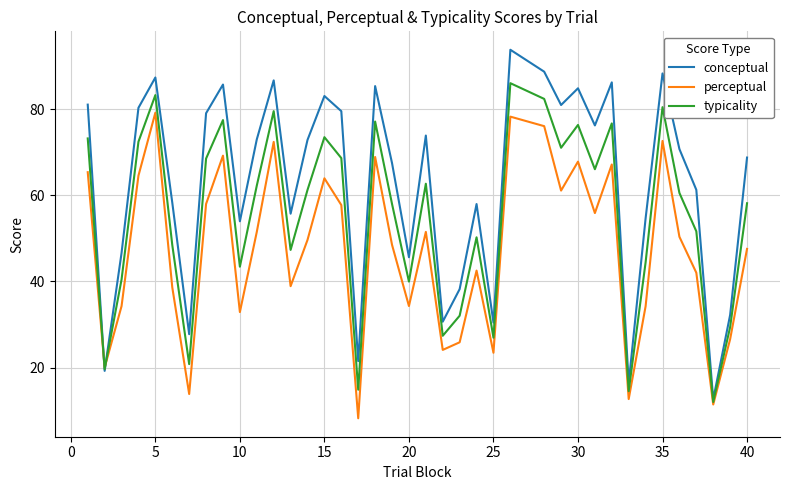

List the series in order of their overall mean, highest first.

conceptual, typicality, perceptual